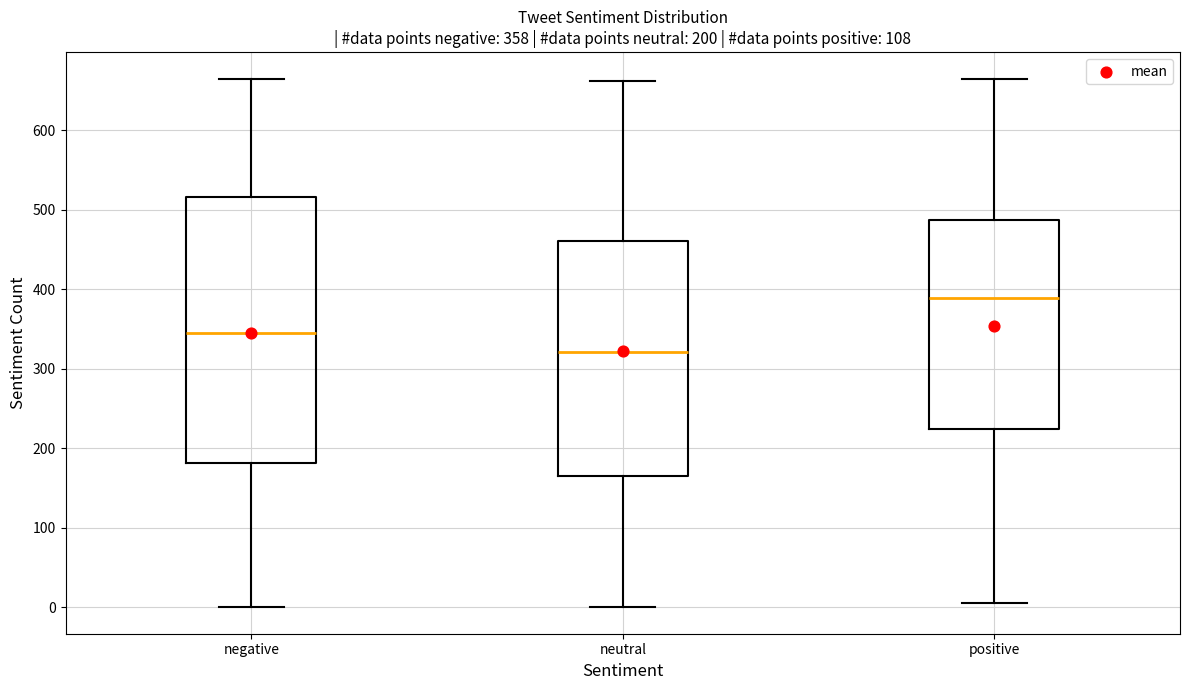

Comparing the boxes themselves (not the whiskers), which one is the tallest?

negative